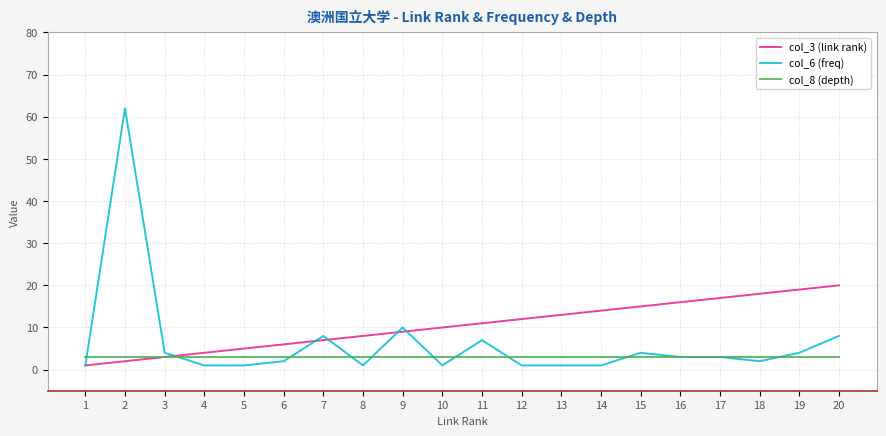

Which series ends up on top after the final intersection of col_3 (link rank) and col_6 (freq)?

col_3 (link rank)